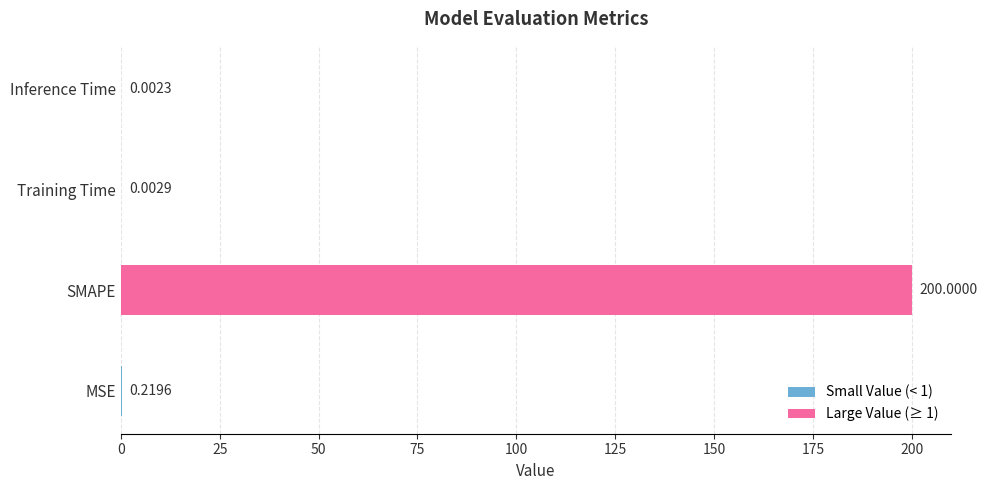

Which has a higher value, Inference Time or Training Time?

Training Time